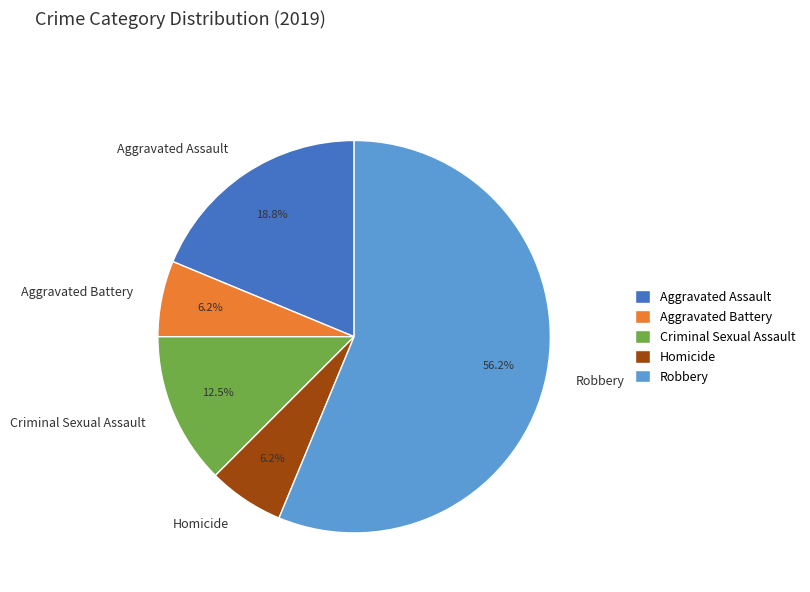

Which has a higher value, Aggravated Battery or Robbery?

Robbery